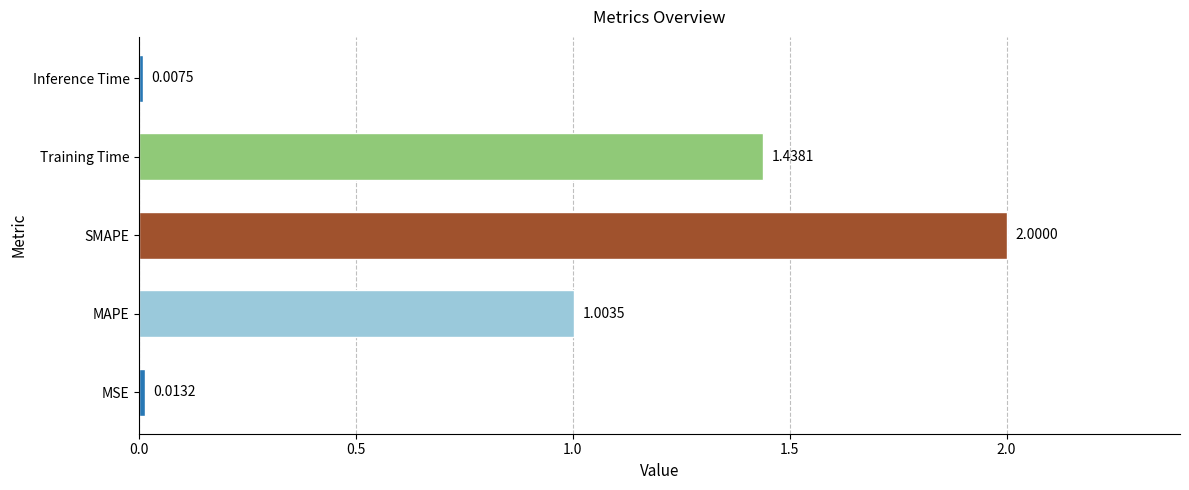

Which category has the lowest value across all series?

Inference Time